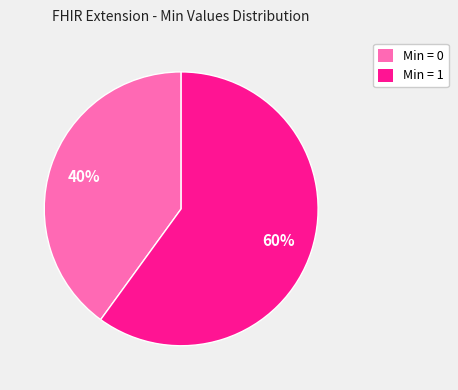

To the nearest percent, what is the difference between the Min = 0 and Min = 1 slice percentages?

20%